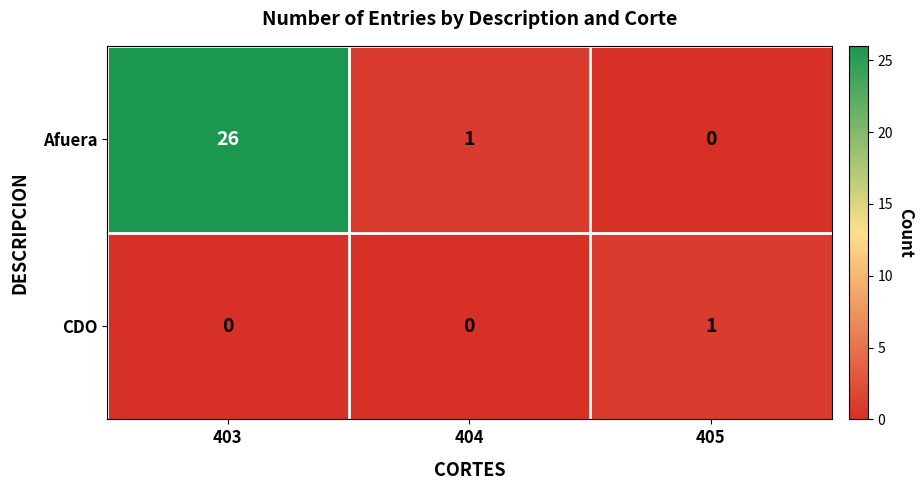

At which category is the sum across all series the highest?

403